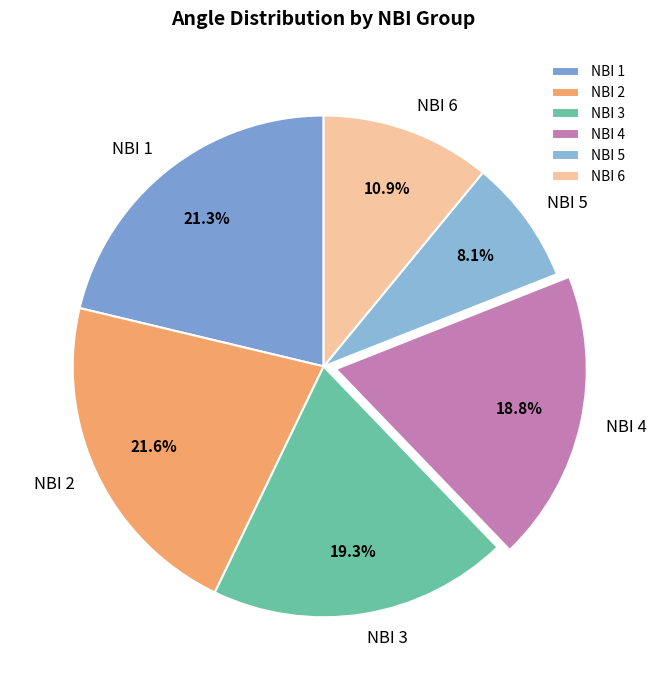

What is the smallest slice in the pie chart?

NBI 5